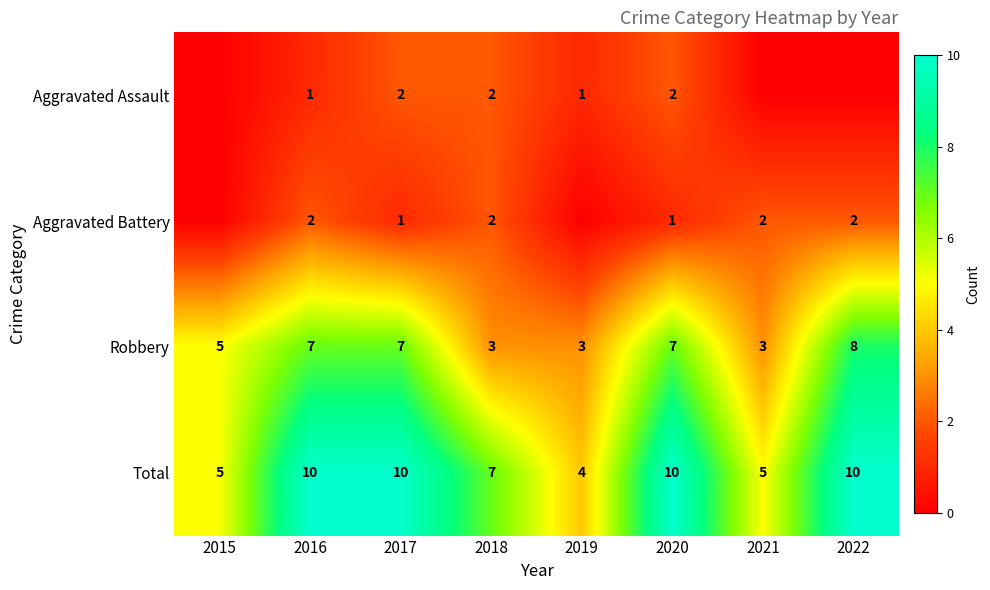

True or false: Aggravated Battery has a value of 1 at 2021.

False